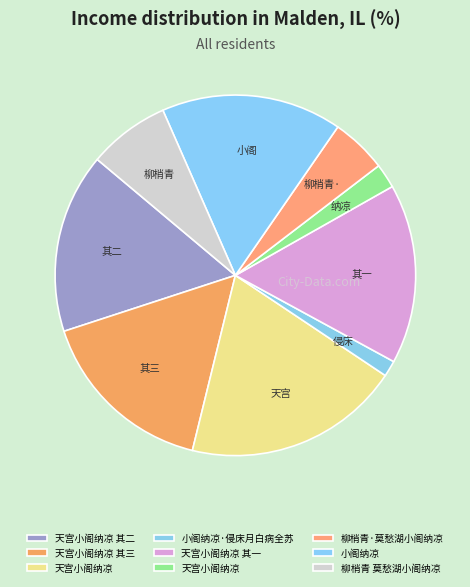

How many segments does this pie chart have?

9